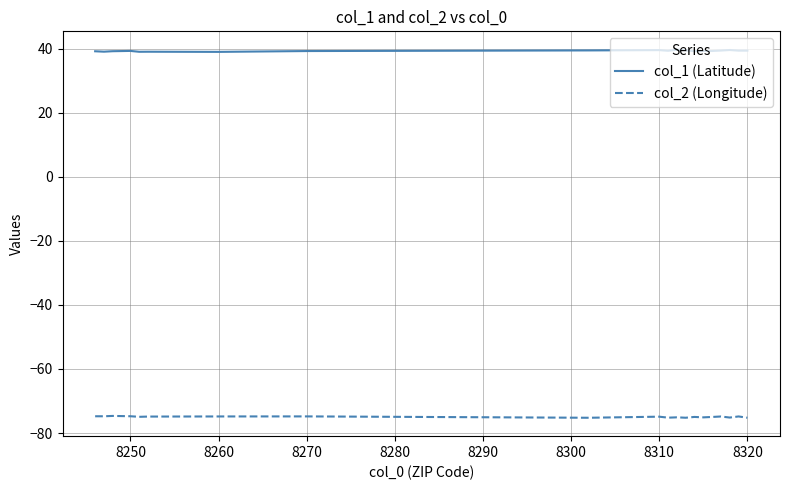

List the series in order of their peak value, lowest first.

col_2 (Longitude), col_1 (Latitude)